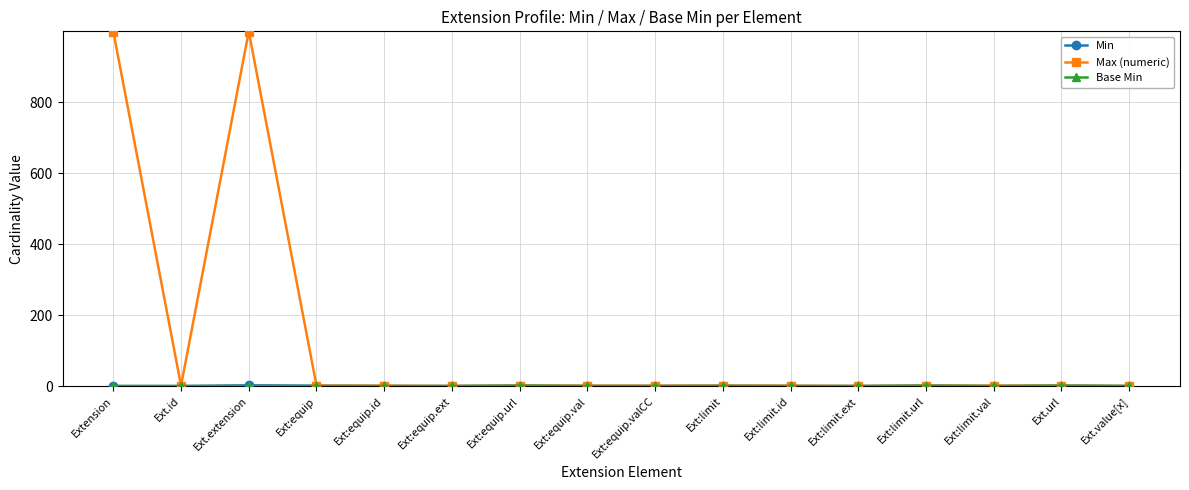

At how many categories does at least one series exceed 7?

2